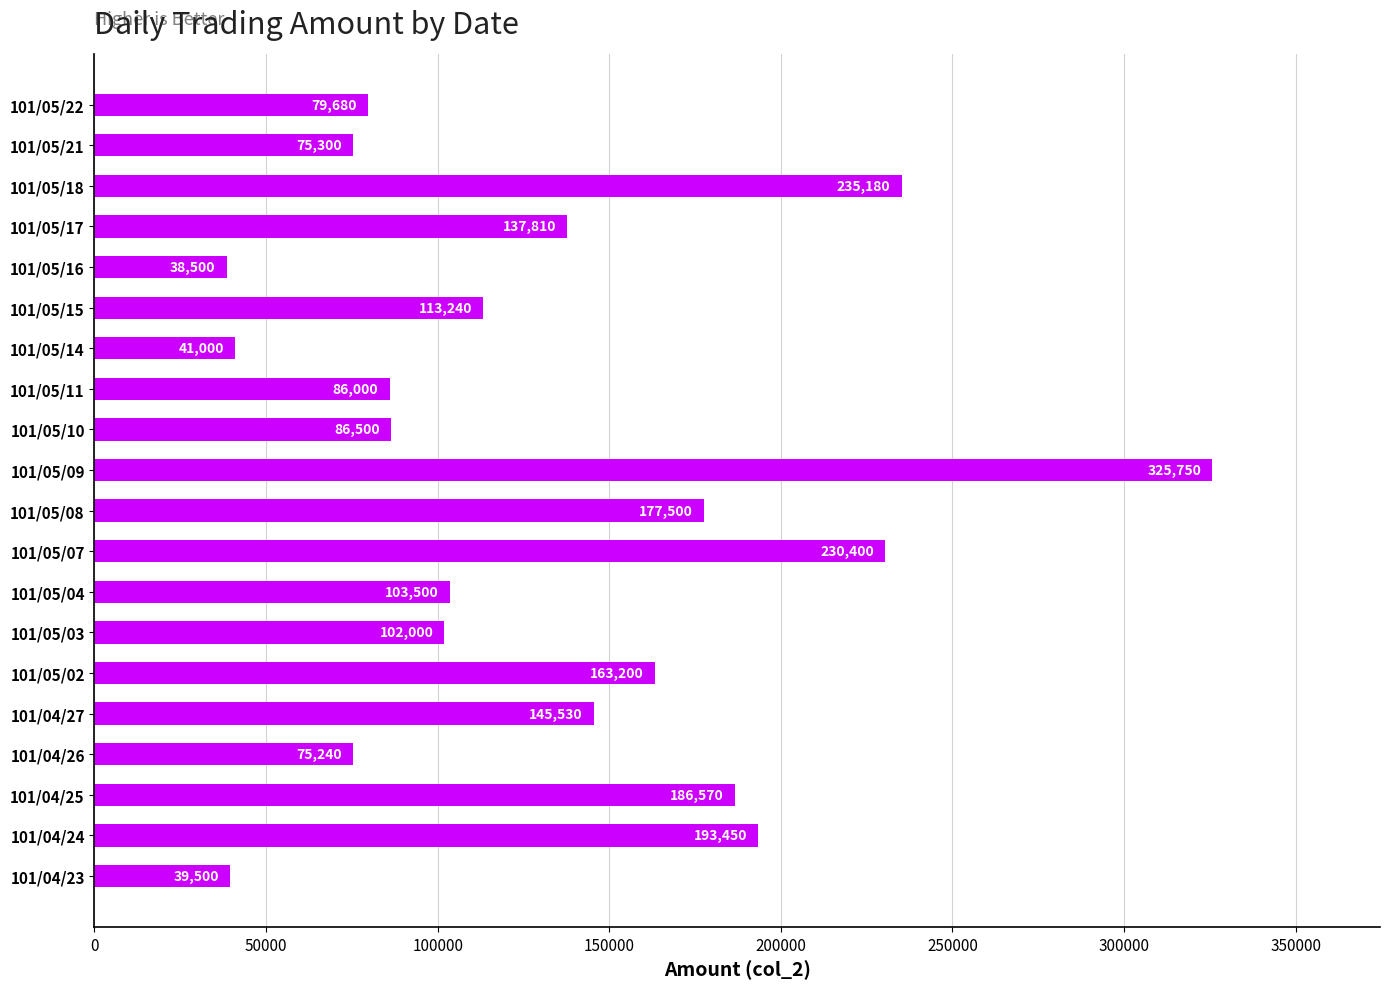

What is the sum of all values?

2635850